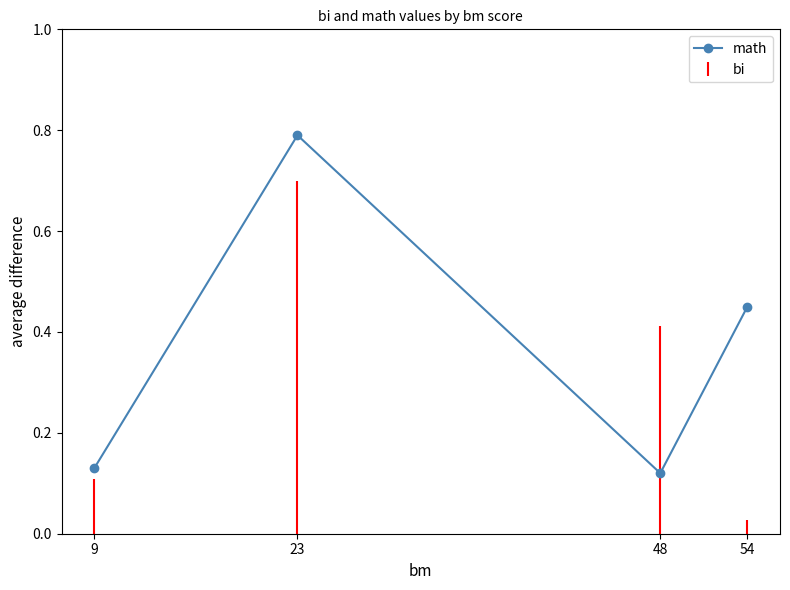

How many points are lower than both their immediate neighbors (excluding endpoints)?

1